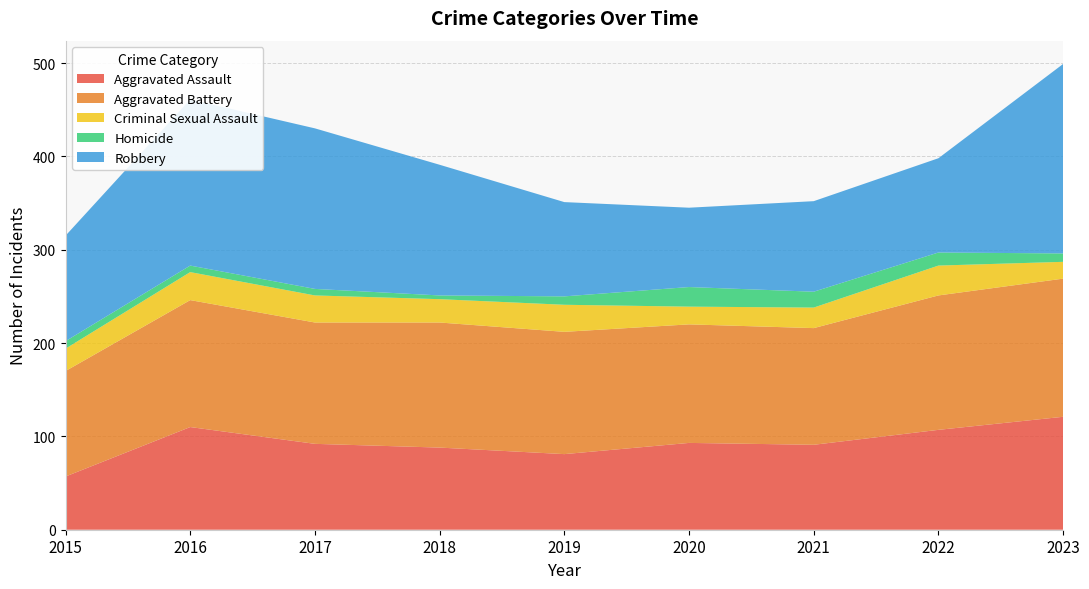

Reading left to right, extract all data points from this chart.

Aggravated Assault: 57	110	92	88	81	93	91	107	121
Aggravated Battery: 113	136	130	134	131	127	125	144	148
Criminal Sexual Assault: 24	30	29	25	29	19	22	32	18
Homicide: 8	7	7	4	9	21	17	14	9
Robbery: 113	178	172	140	101	85	97	101	203